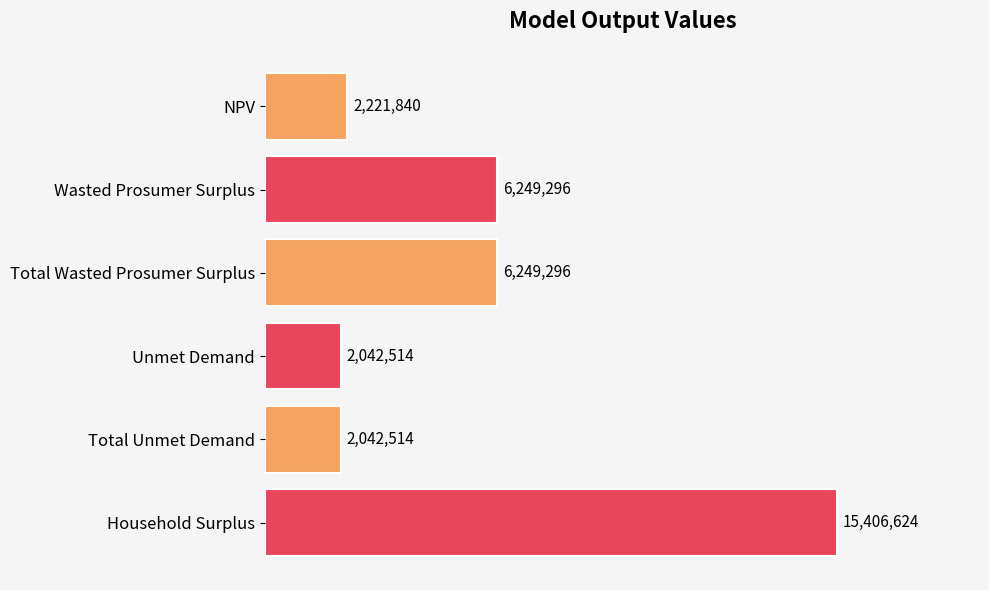

Does the chart contain any negative values?

No